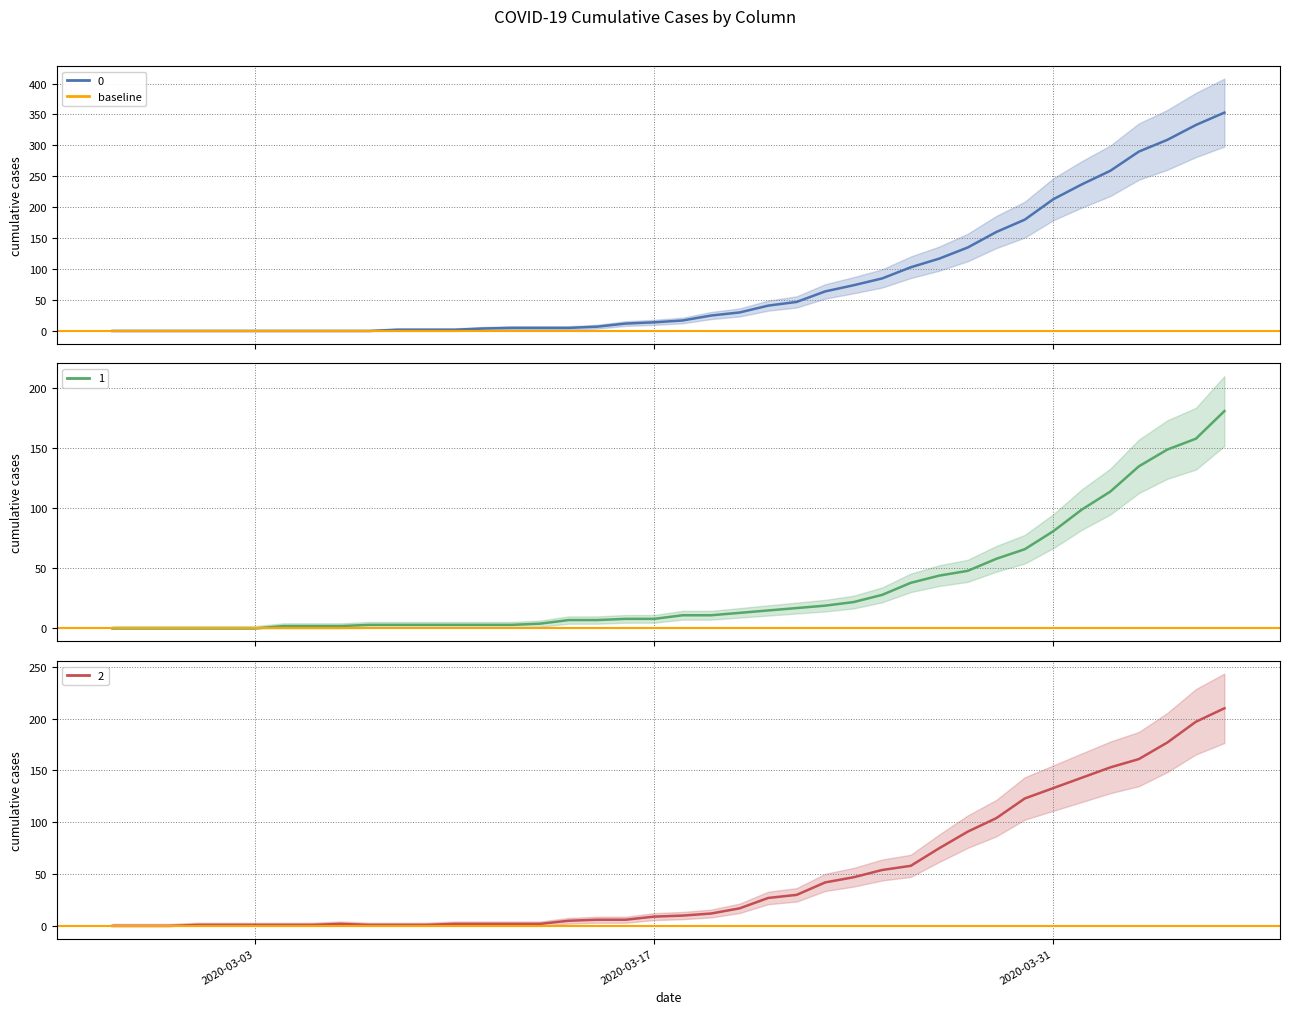

What is the total value across all series at 2020-03-24?

143